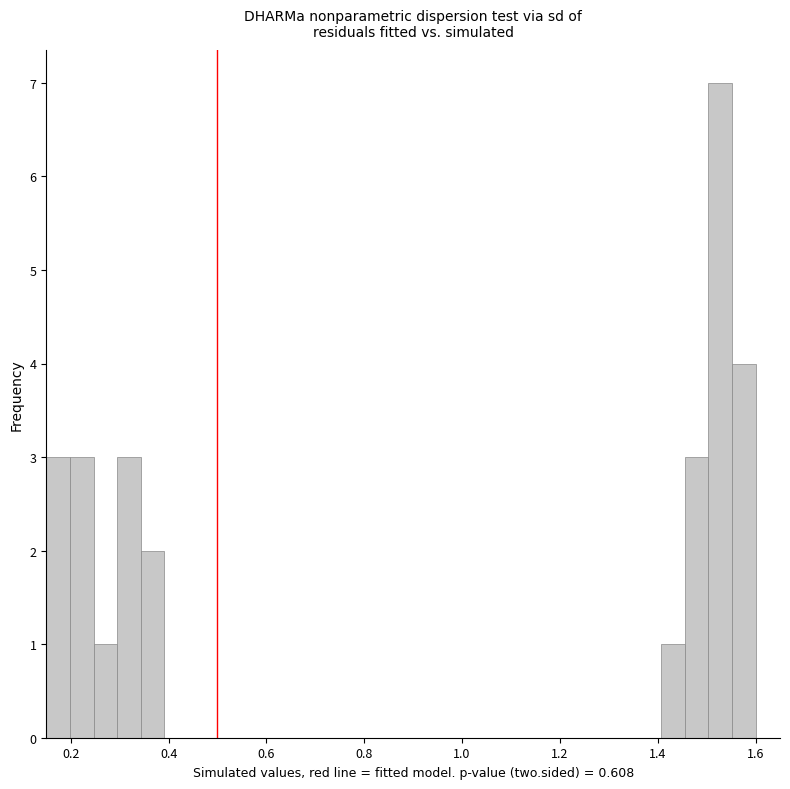

Around what value on the x-axis is the tallest bar? Give the approximate position of its centre, as read against the axis.

1.52